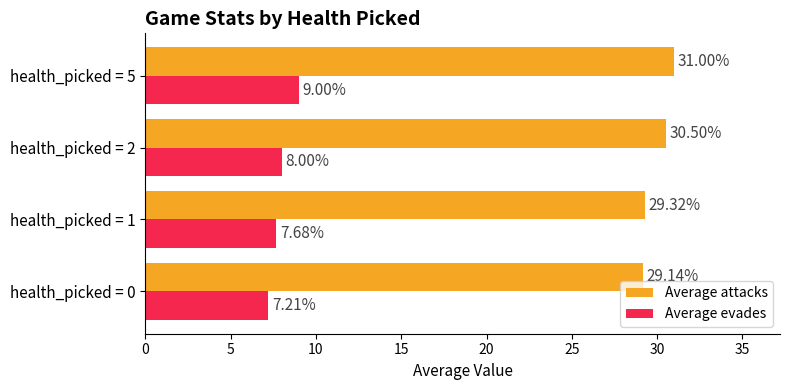

What is the sum of all Average evades values?

31.9